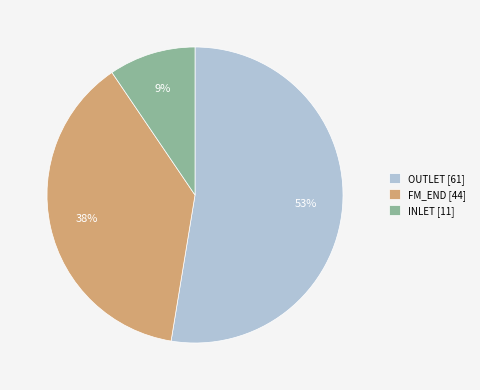

Combined, do FM_END [44] and INLET [11] account for over 50%?

No